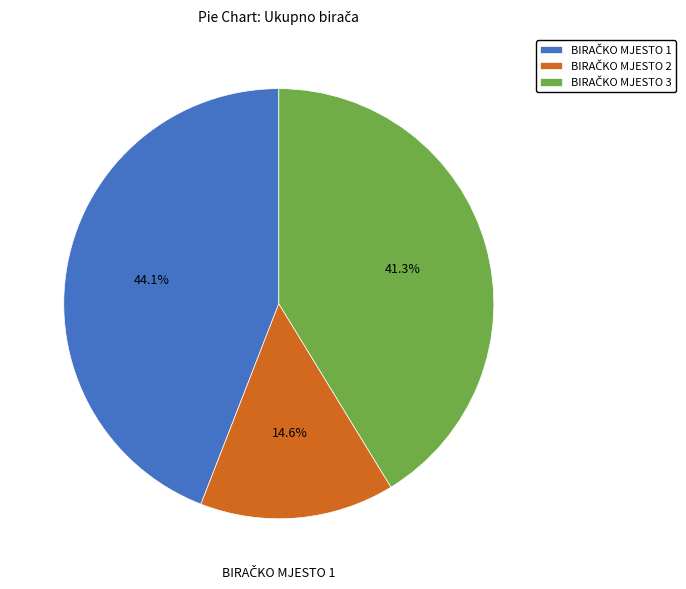

Count the number of slices in the pie.

3